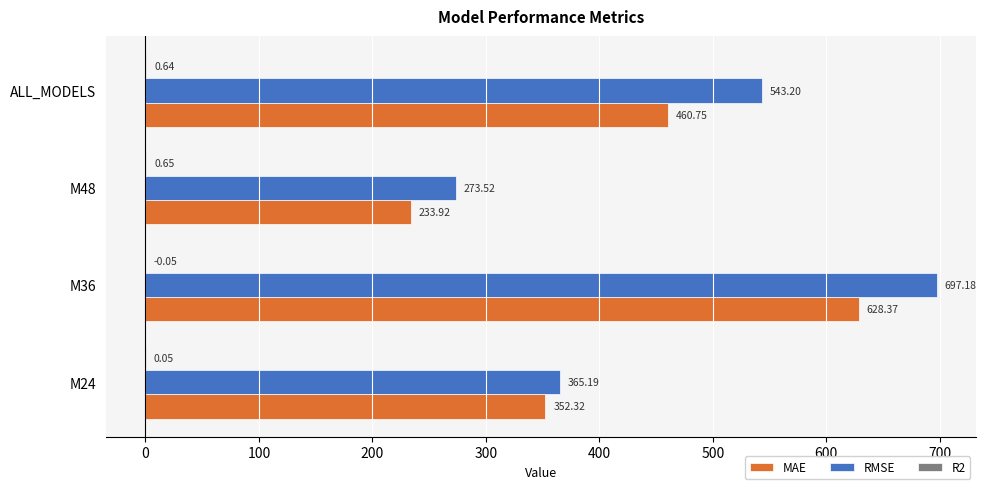

What is the total value across all series at M48?

508.1